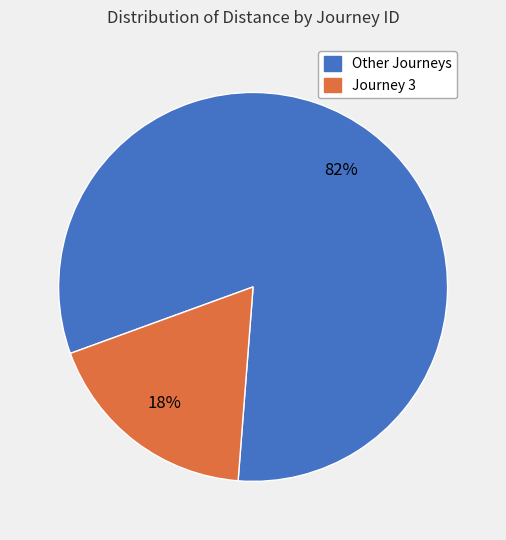

Is there any slice that represents more than half of the pie?

Yes